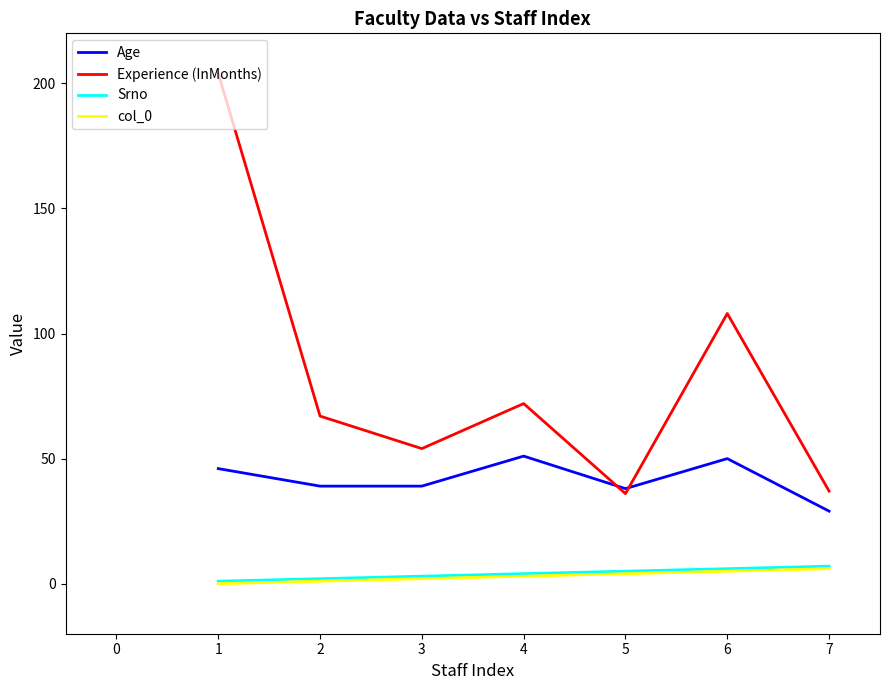

True or false: Srno and Experience (InMonths) intersect in this chart.

False